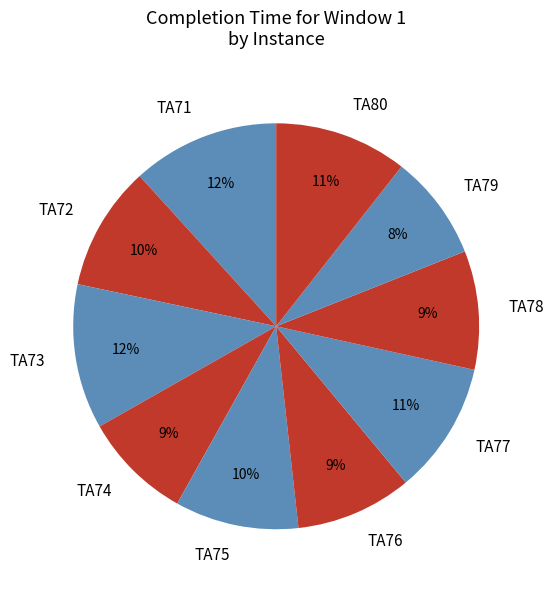

Is it true that TA72 is 1% of the pie?

False